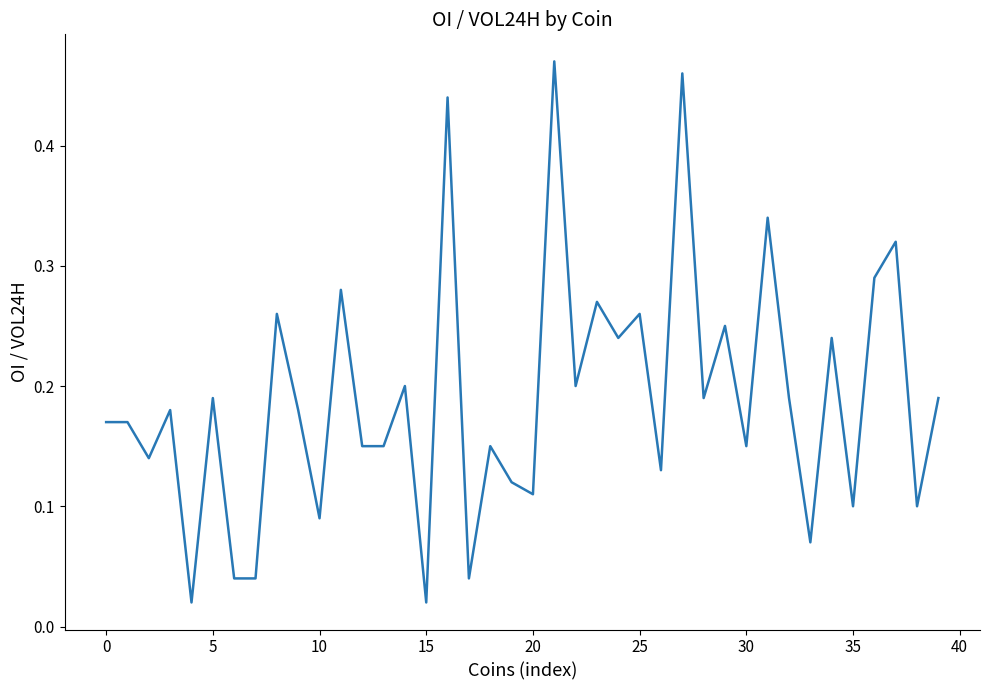

Is this an area chart (filled region under the line)?

No